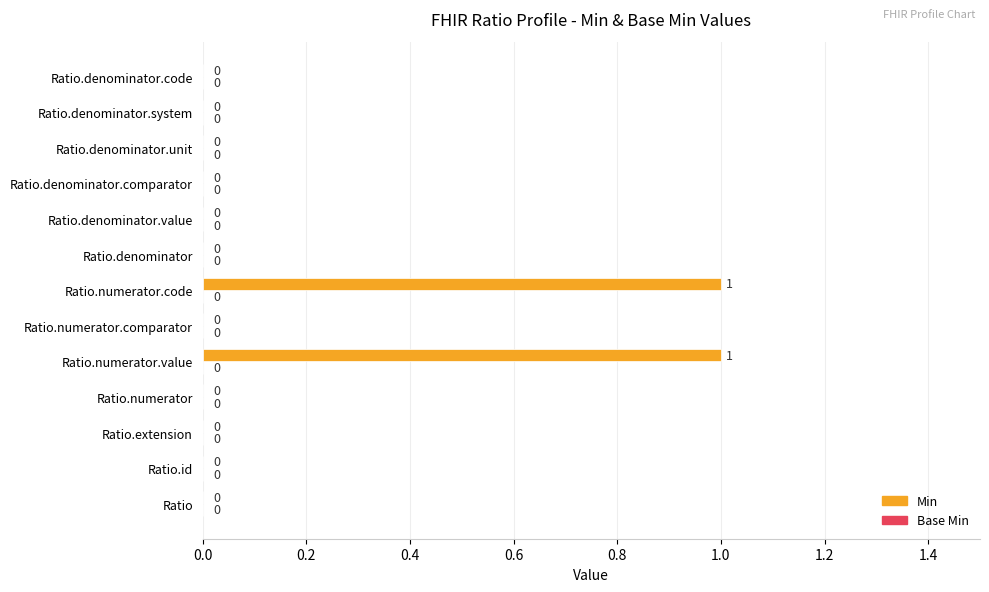

The value at Ratio.extension is 0. True or false?

True